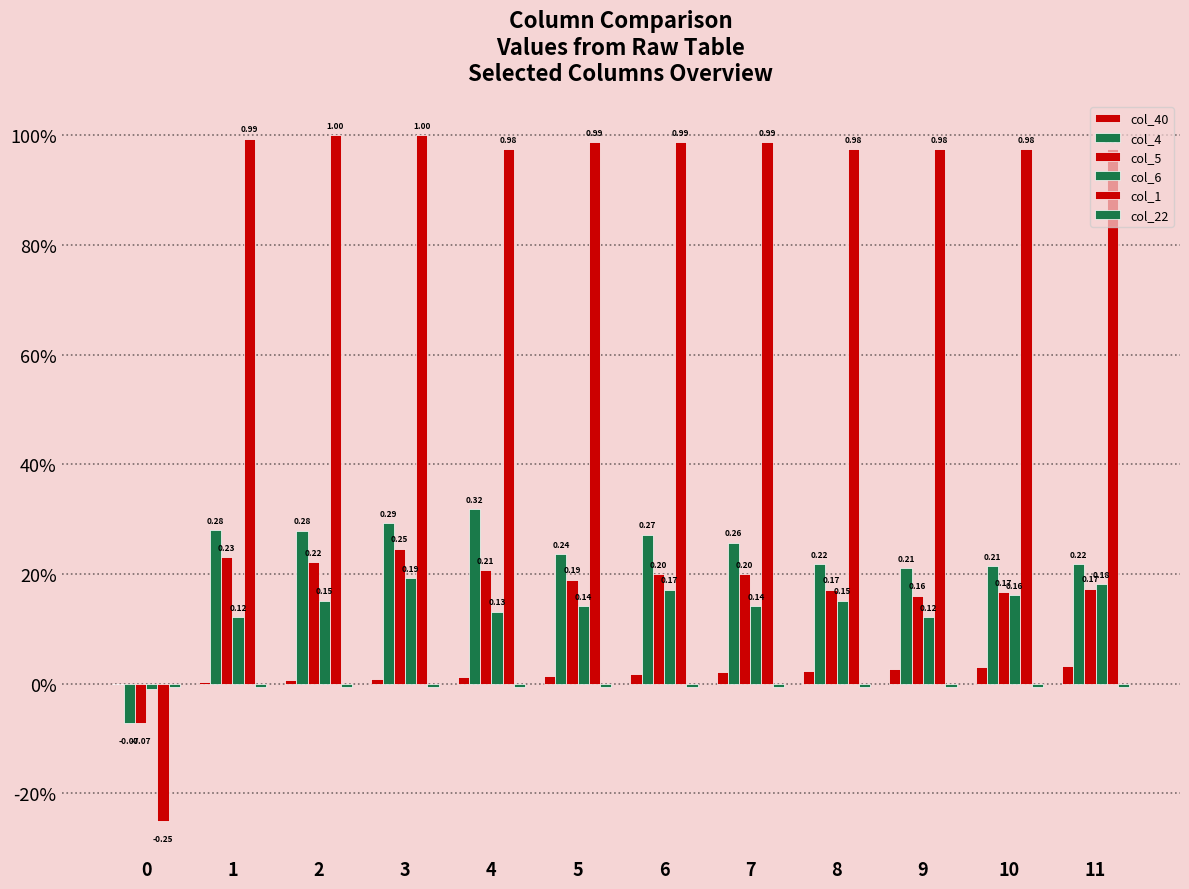

Which category has the highest value in the col_5 series?

3